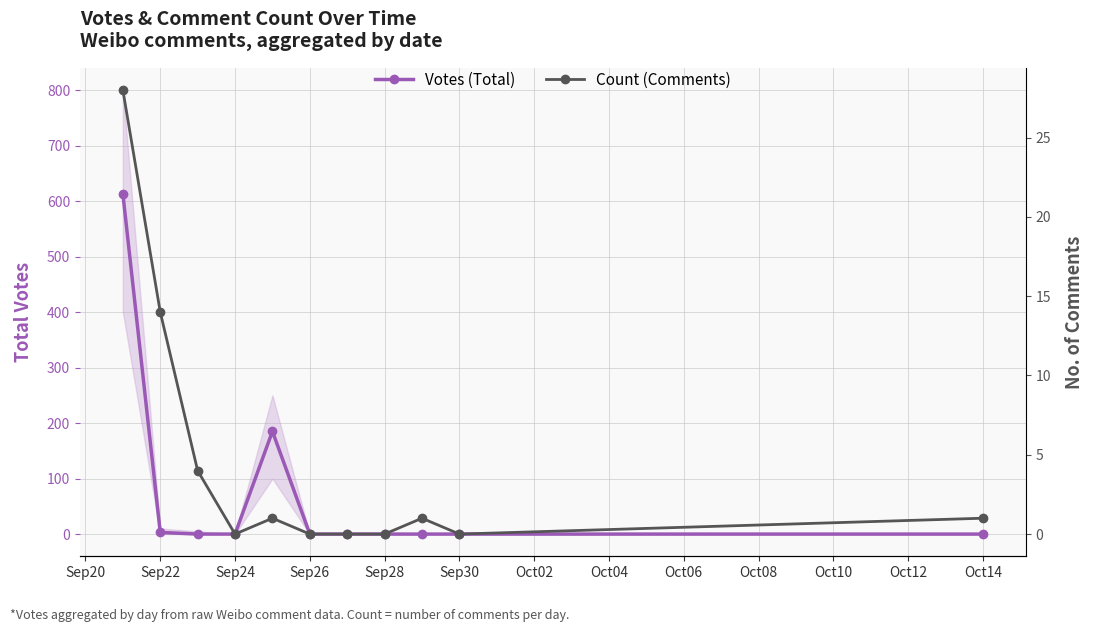

What is the average value of the Count (Comments) series?

4